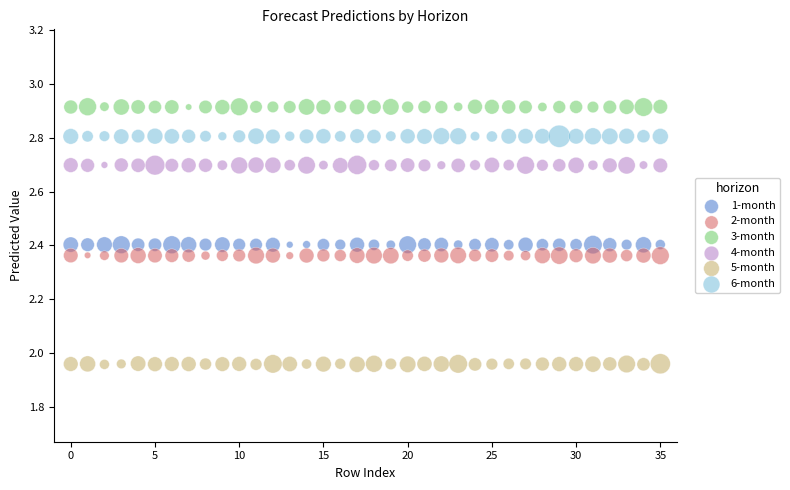

What are all the series names shown in the legend?

1-month, 2-month, 3-month, 4-month, 5-month, 6-month